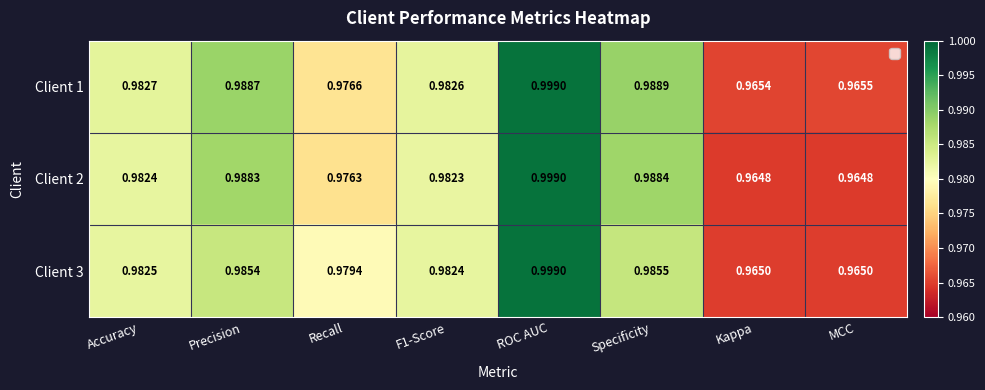

At which label is Client 1 closest to 0?

Kappa